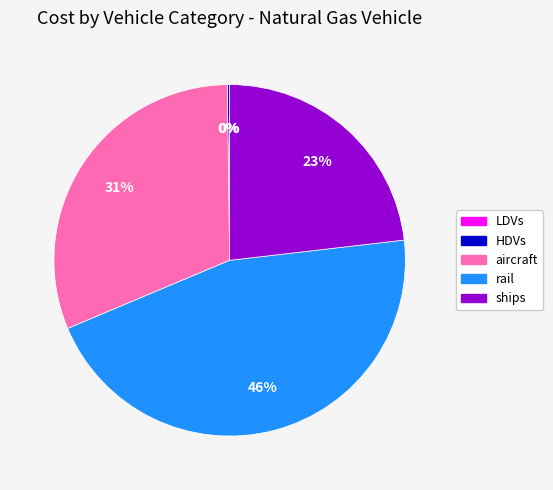

Does ships represent more than half of the total?

No